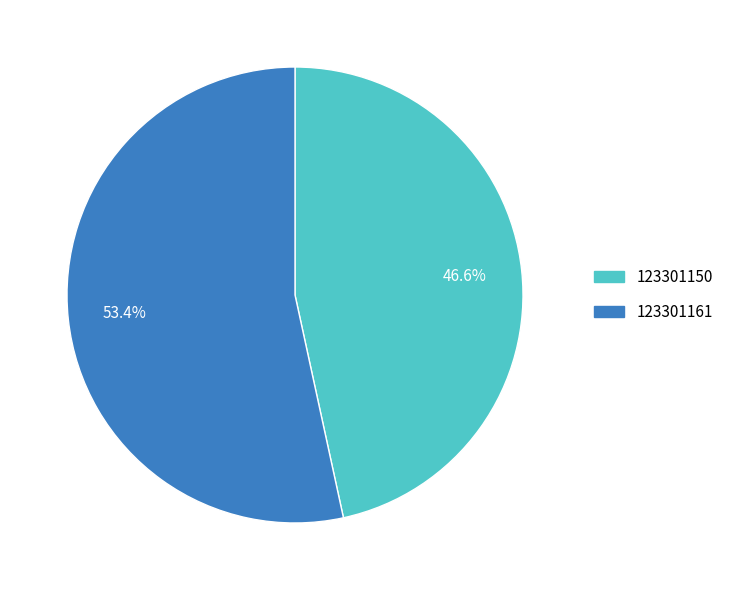

Count the number of slices in the pie.

2